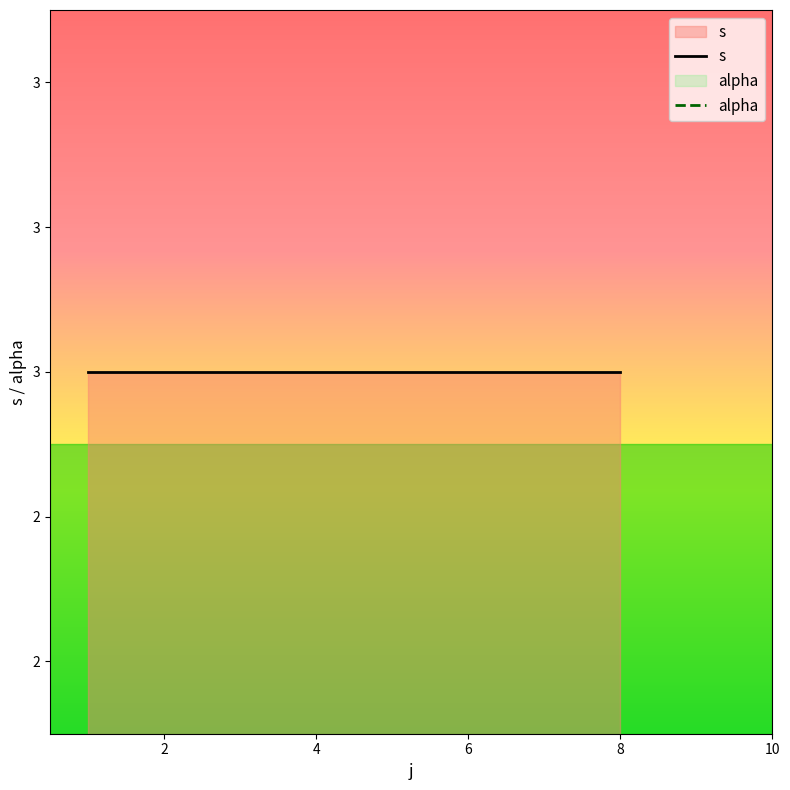

True or false: alpha has a value of 2 at 2.

False